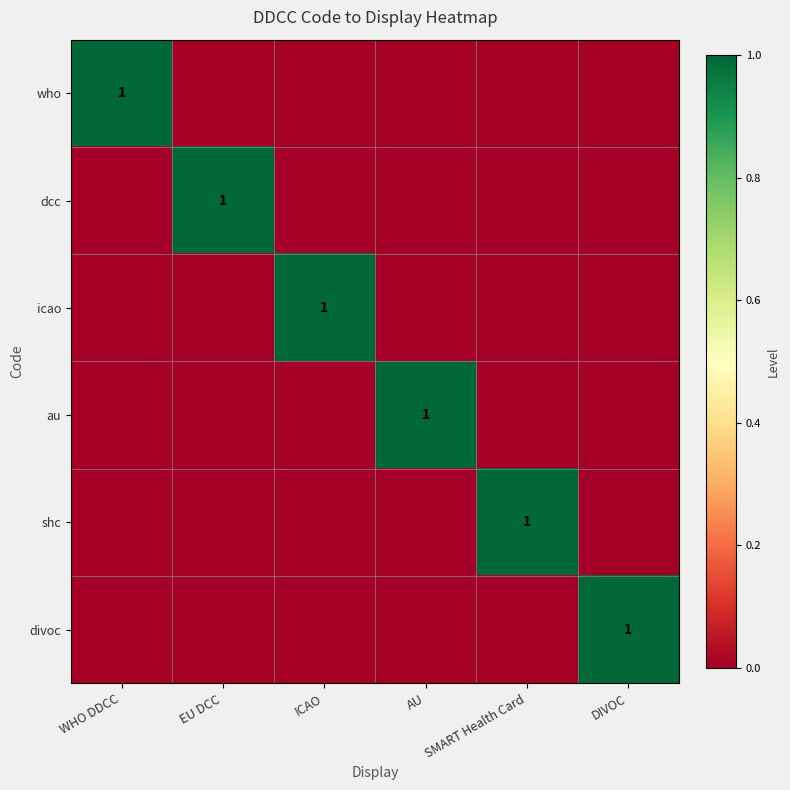

True or false: au has a value of 0 at WHO DDCC.

True